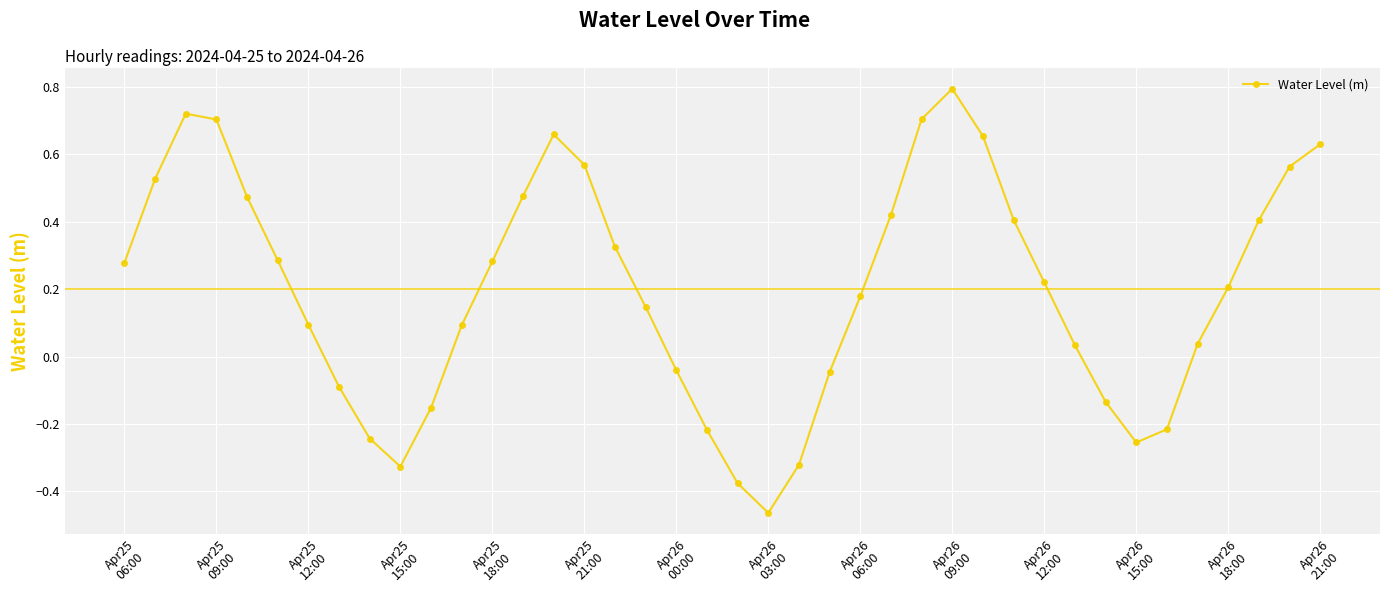

What is the maximum value shown in the chart?

0.8